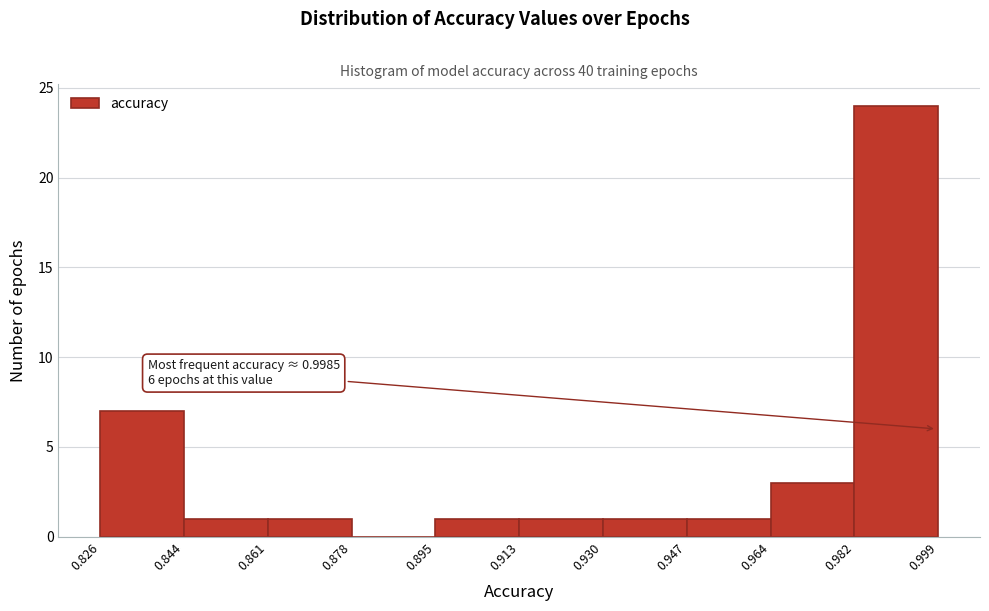

Which range on the x-axis has the tallest bar?

0.982 to 0.999